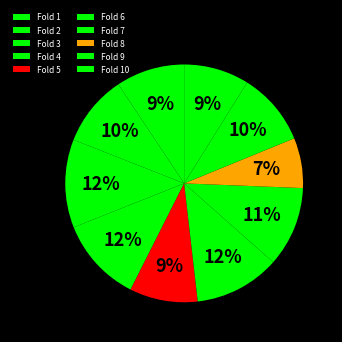

The Fold 1 slice represents 9% of the pie. True or false?

True